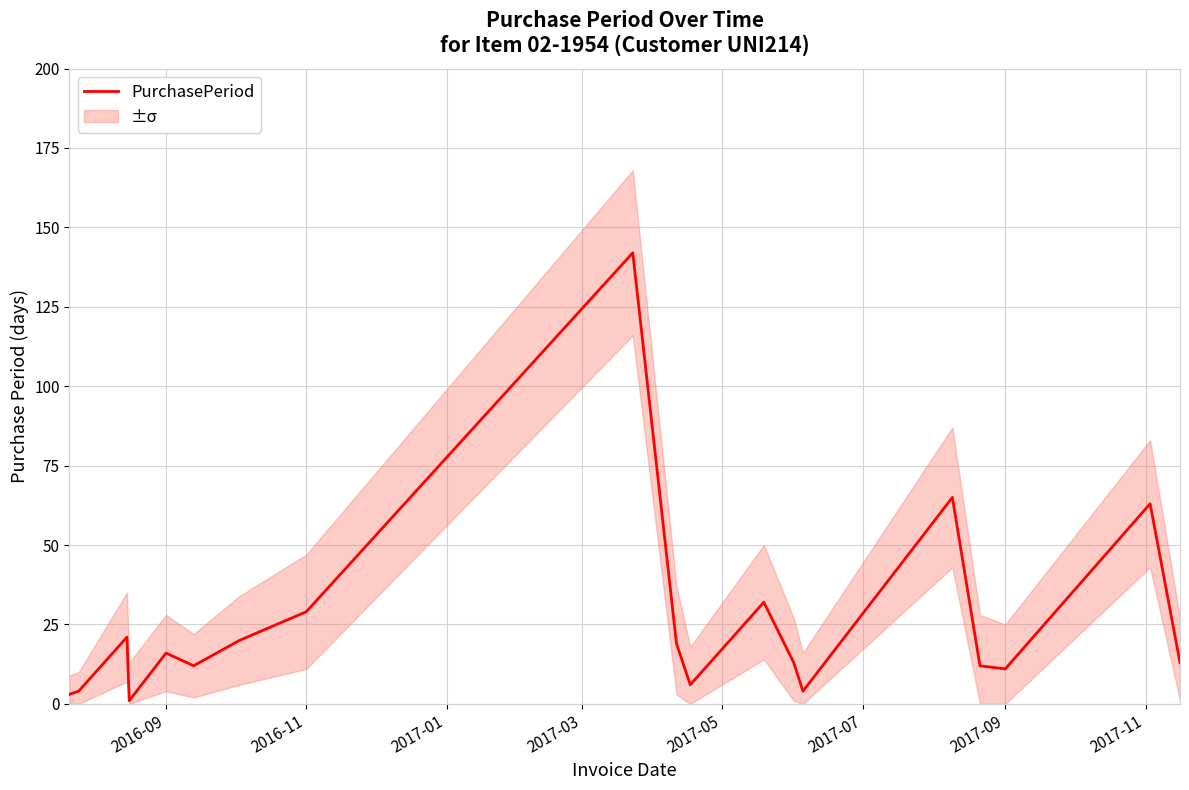

What is the highest value of the PurchasePeriod series?

142